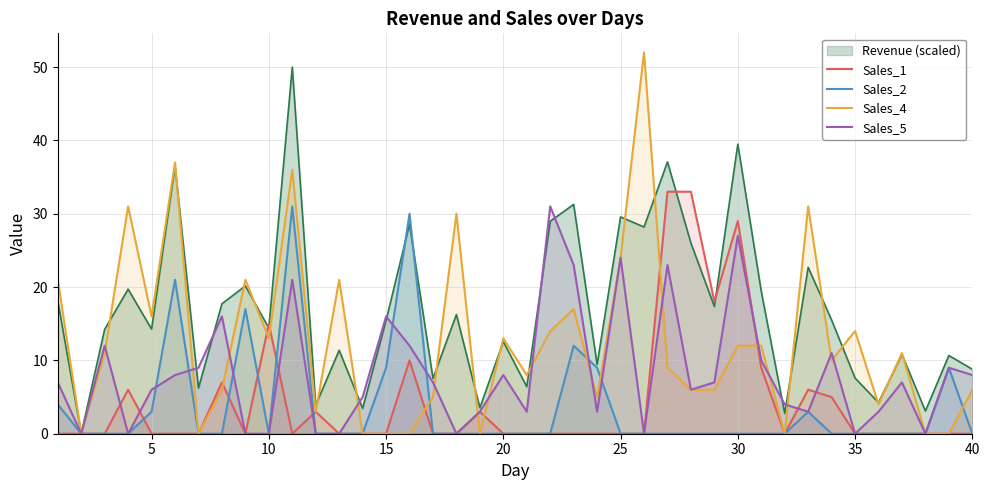

True or false: Sales_1 has a value of 15 at 20.

False